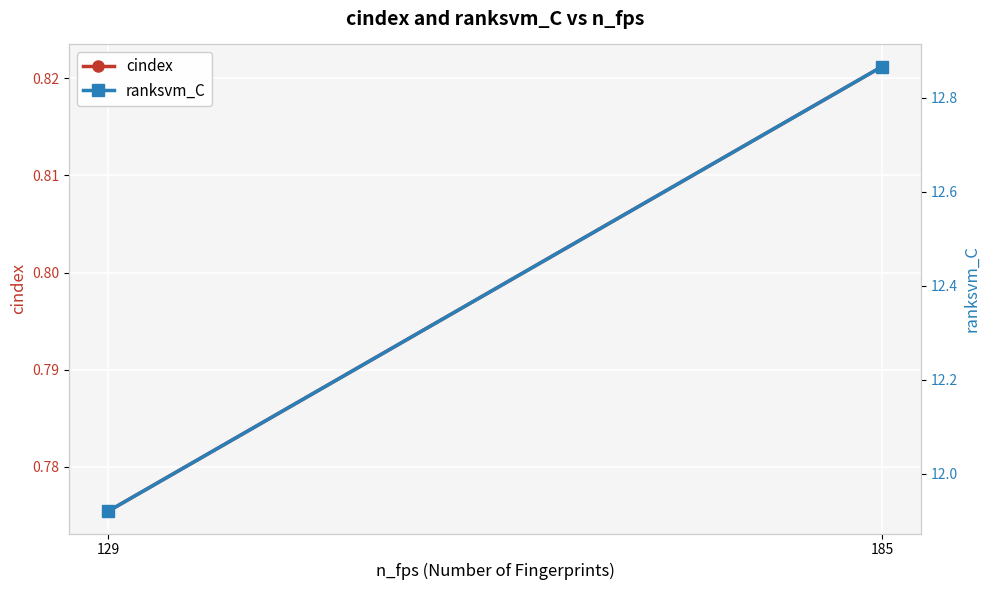

What is the difference between the maximum and minimum values in the ranksvm_C series?

0.9